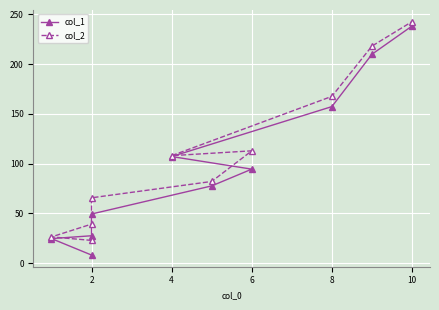

True or false: col_2 and col_1 intersect in this chart.

False